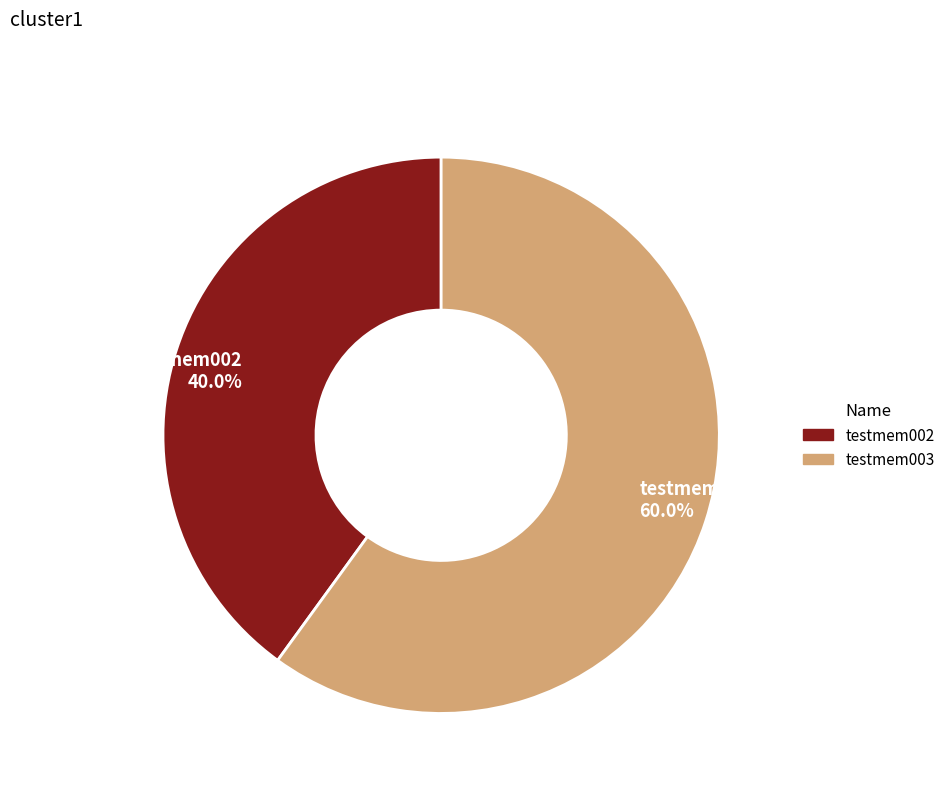

To the nearest percent, what is the difference between the largest and smallest slice percentages?

20%